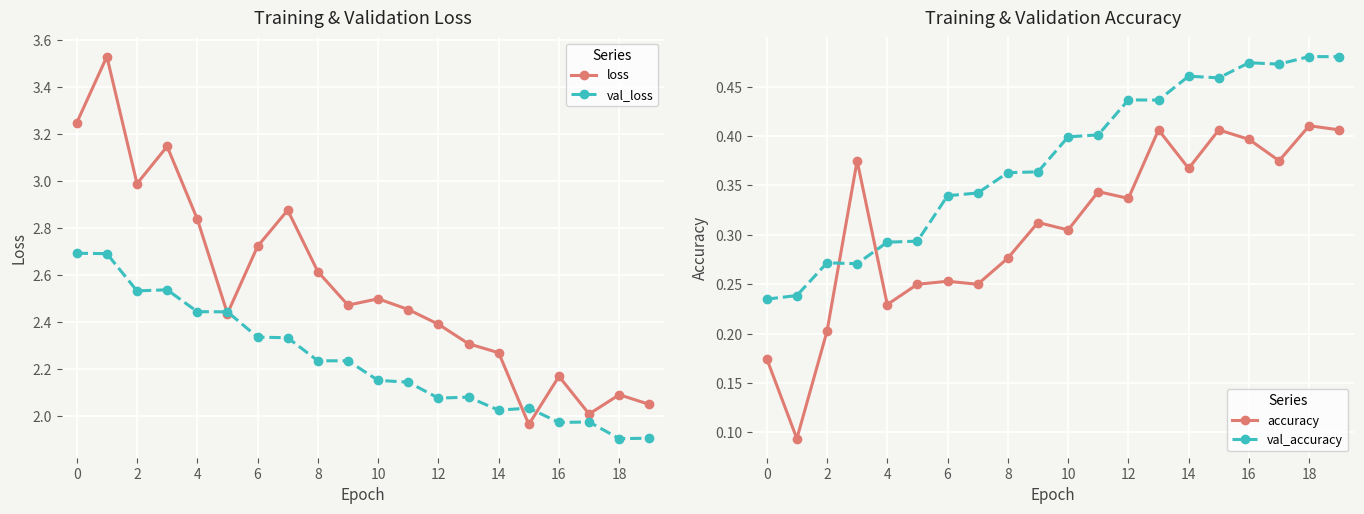

Count the val_accuracy values in the range 0 to 1.

20